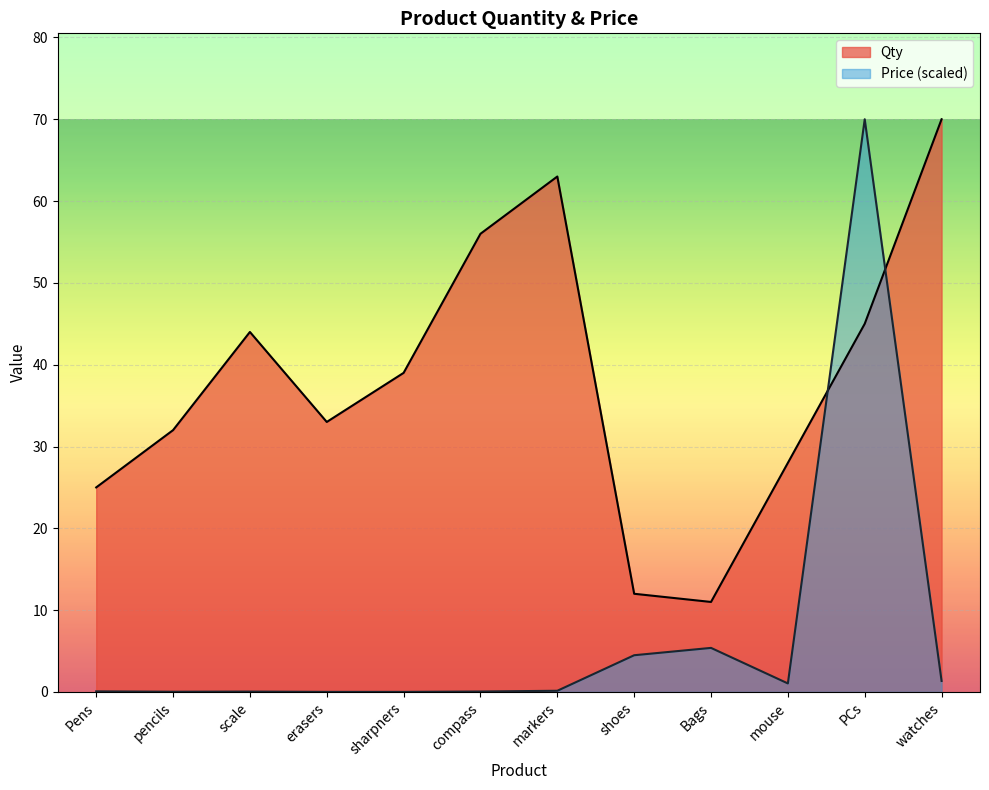

Reading left to right, extract all data points from this chart.

Qty: Pens=25.0	pencils=32.0	scale=44.0	erasers=33.0	sharpners=39.0	compass=56.0	markers=63.0	shoes=12.0	Bags=11.0	mouse=28.0	PCs=45.0	watches=70.0
Price: Pens=0.1	pencils=0.0	scale=0.0	erasers=0.0	sharpners=0.0	compass=0.1	markers=0.1	shoes=4.5	Bags=5.4	mouse=1.0	PCs=70.0	watches=1.3